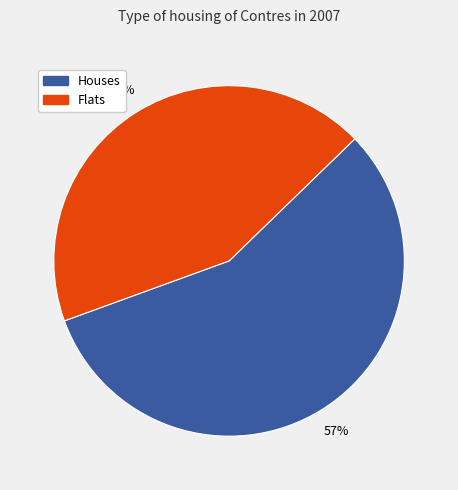

Is there any slice that represents more than half of the pie?

Yes